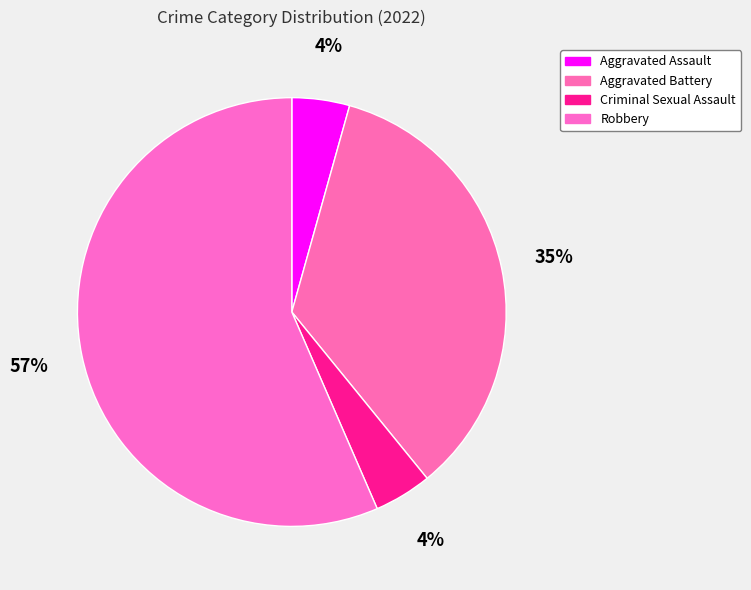

Which slice is the largest?

Robbery